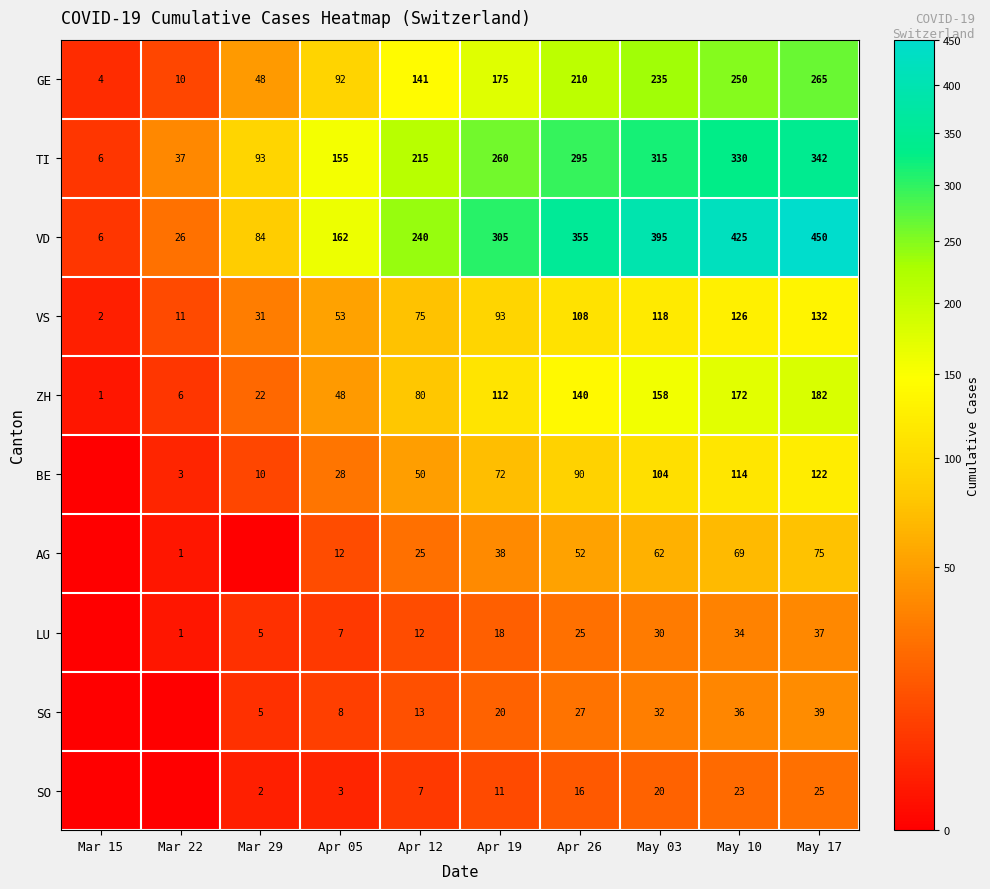

At how many categories does at least one series exceed 112?

7